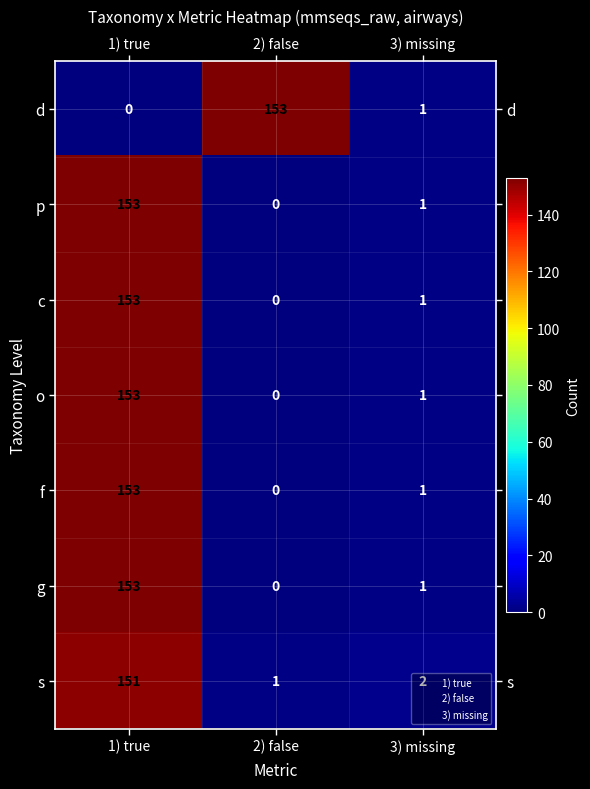

Count the number of categories in the chart.

3